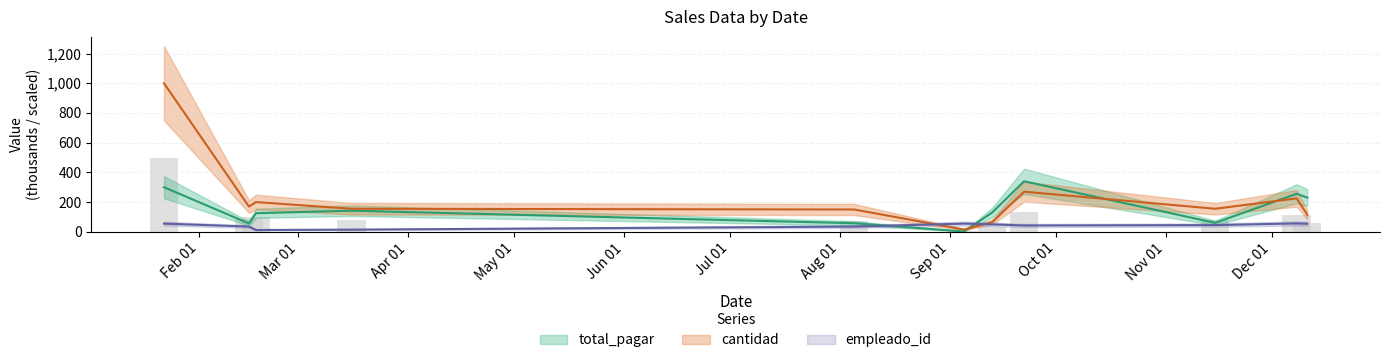

Reading right to left, extract all data points from this chart.

total_pagar: 2021-12-11=230.0	2021-12-08=256.0	2021-11-15=60.0	2021-09-22=340.0	2021-09-13=130.0	2021-09-05=2.0	2021-08-05=57.5	2021-03-16=142.0	2021-02-17=125.0	2021-02-15=56.0	2021-01-22=300.0
cantidad: 2021-12-11=115.0	2021-12-08=225.0	2021-11-15=155.0	2021-09-22=270.0	2021-09-13=65.0	2021-09-05=15.0	2021-08-05=150.0	2021-03-16=155.0	2021-02-17=200.0	2021-02-15=170.0	2021-01-22=1000.0
empleado_id: 2021-12-11=54.4	2021-12-08=56.4	2021-11-15=45.0	2021-09-22=42.4	2021-09-13=50.0	2021-09-05=55.0	2021-08-05=35.0	2021-03-16=14.4	2021-02-17=12.0	2021-02-15=35.0	2021-01-22=55.0